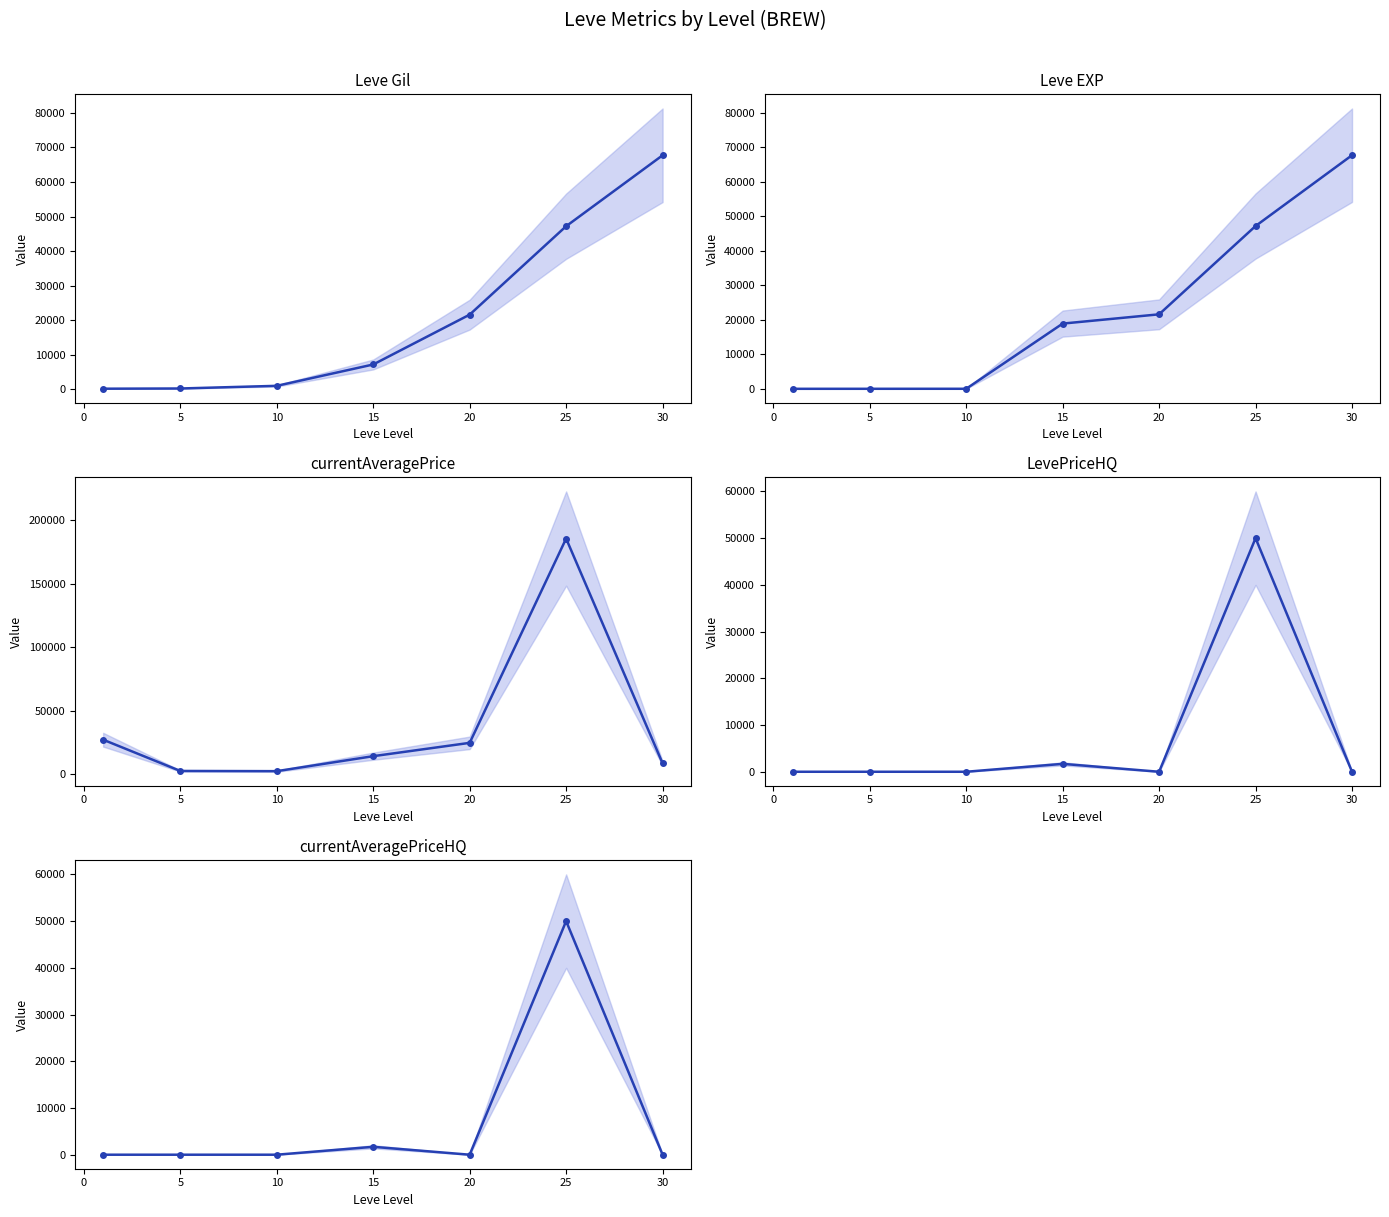

Reading left to right, transcribe all the data shown in this chart.

Leve Gil: 160	220	990	7170	21600	47200	67730
Leve EXP: 1	5	9	18910	21600	47200	67730
currentAveragePrice: 27128	2507	2342	14149	24643	185555	8510
LevePriceHQ: 0	0	0	1690	0	50000	0
currentAveragePriceHQ: 0	0	0	1690	0	50000	0